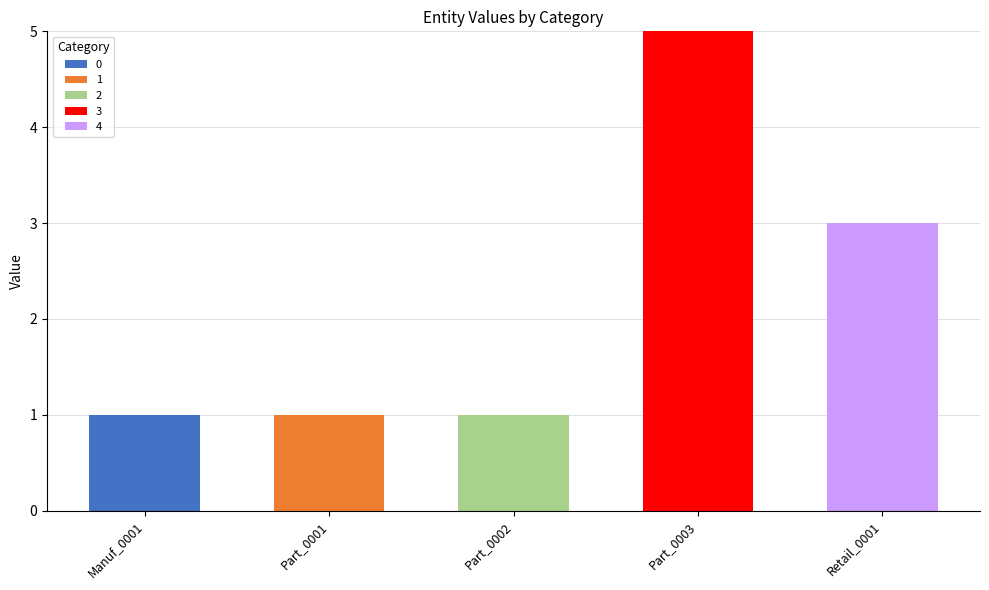

At which category is the sum across all series the highest?

Part_0003